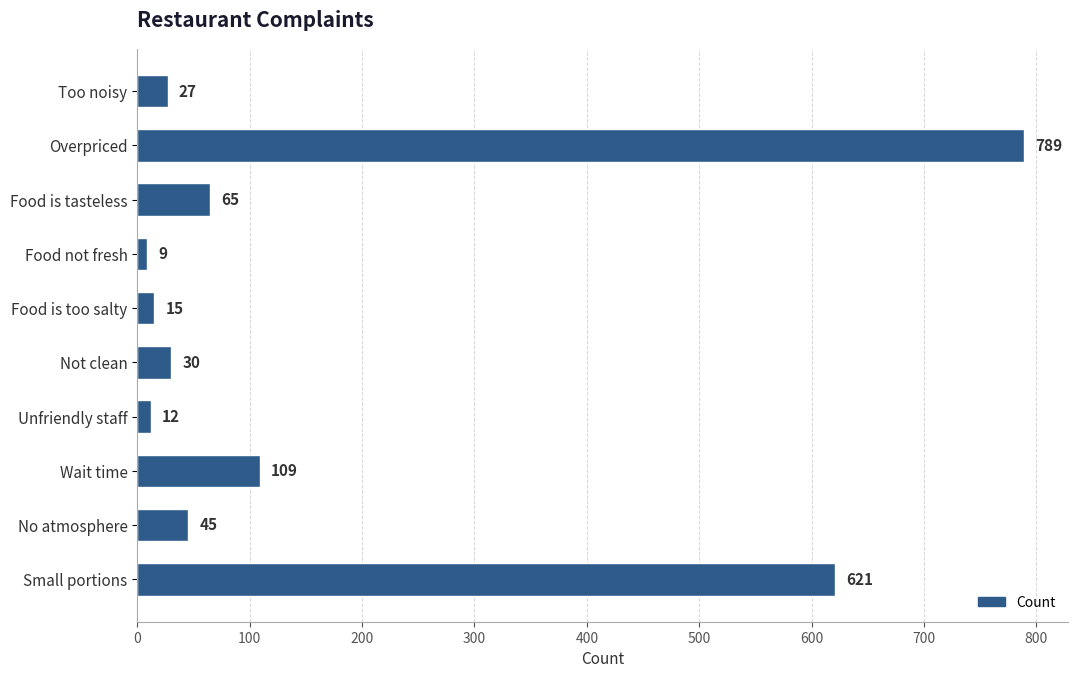

What is the maximum value shown in the chart?

789